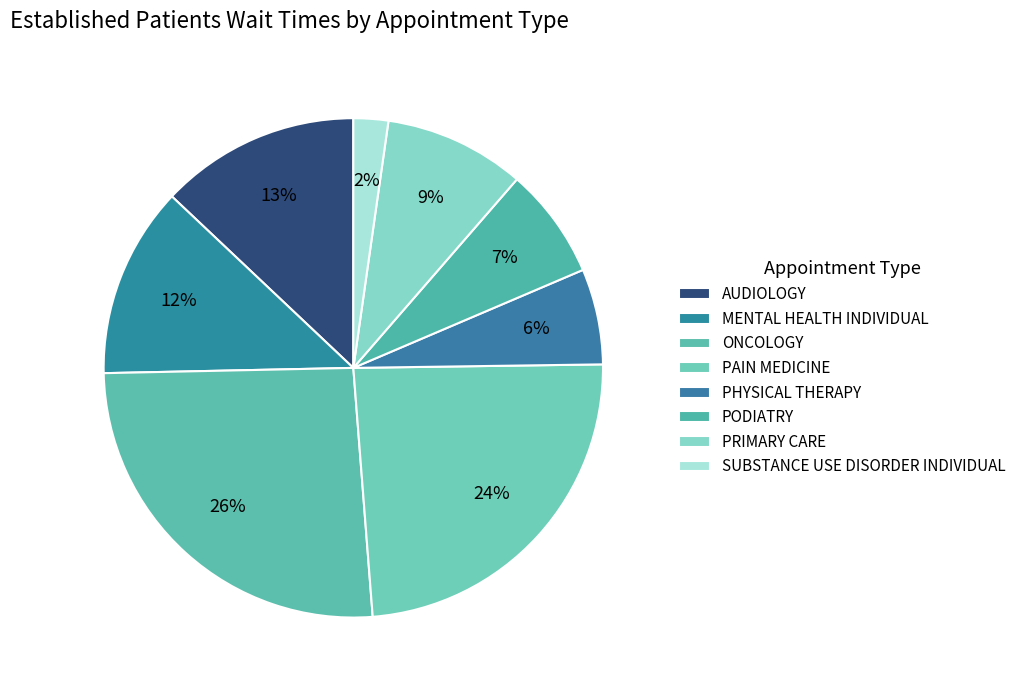

What is the total percentage of ONCOLOGY and MENTAL HEALTH INDIVIDUAL?

38.3%